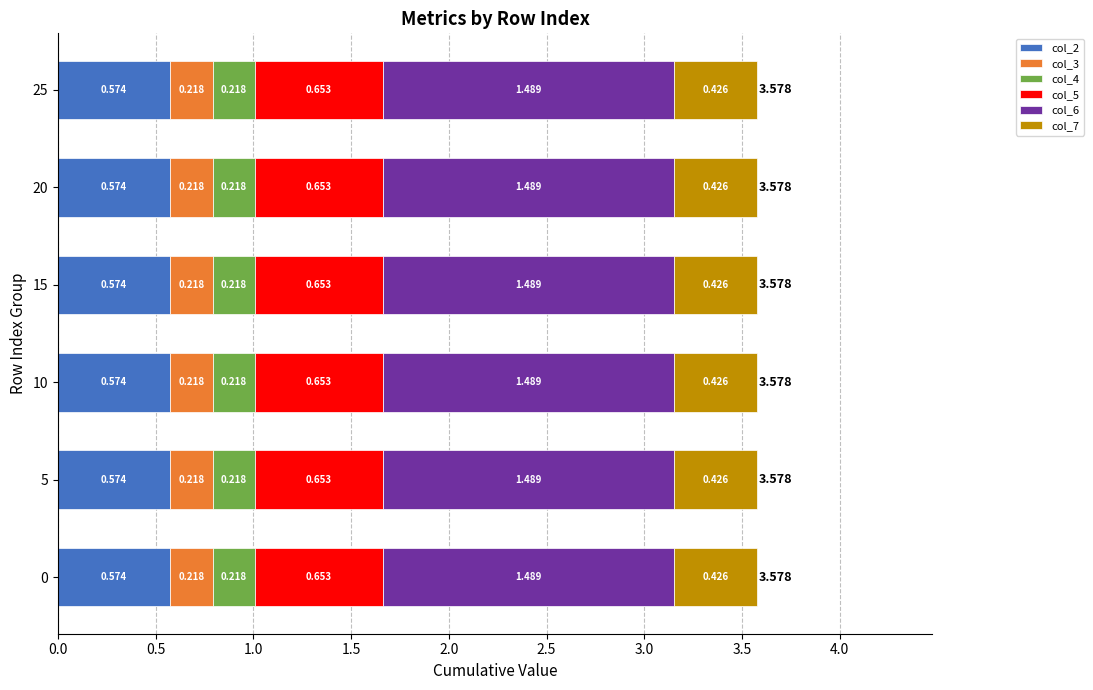

Reading right to left, transcribe all the data shown in this chart.

col_2: 0.6	0.6	0.6	0.6	0.6	0.6
col_3: 0.2	0.2	0.2	0.2	0.2	0.2
col_4: 0.2	0.2	0.2	0.2	0.2	0.2
col_5: 0.7	0.7	0.7	0.7	0.7	0.7
col_6: 1.5	1.5	1.5	1.5	1.5	1.5
col_7: 0.4	0.4	0.4	0.4	0.4	0.4